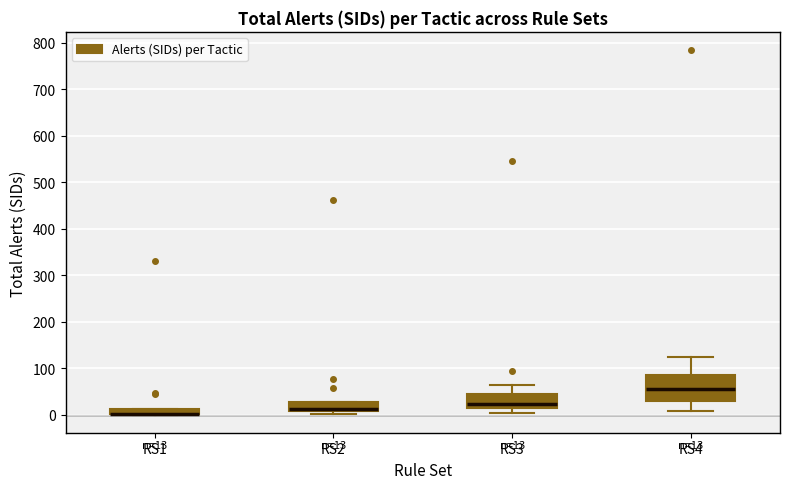

Which box is the tallest, from its lower edge to its upper edge?

RS4